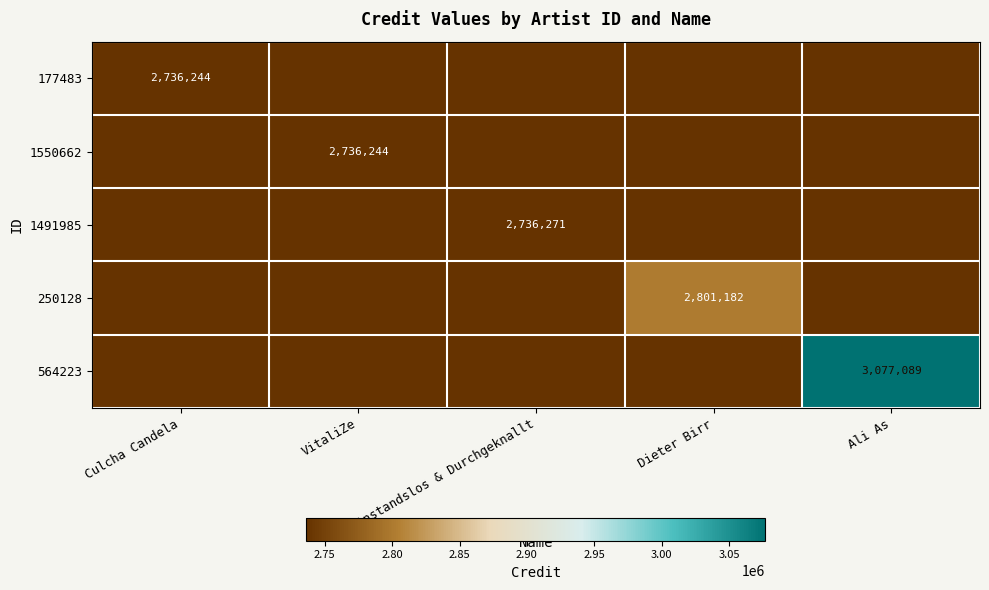

The 1550662 series shows 4613378 at VitaliZe. True or false?

False